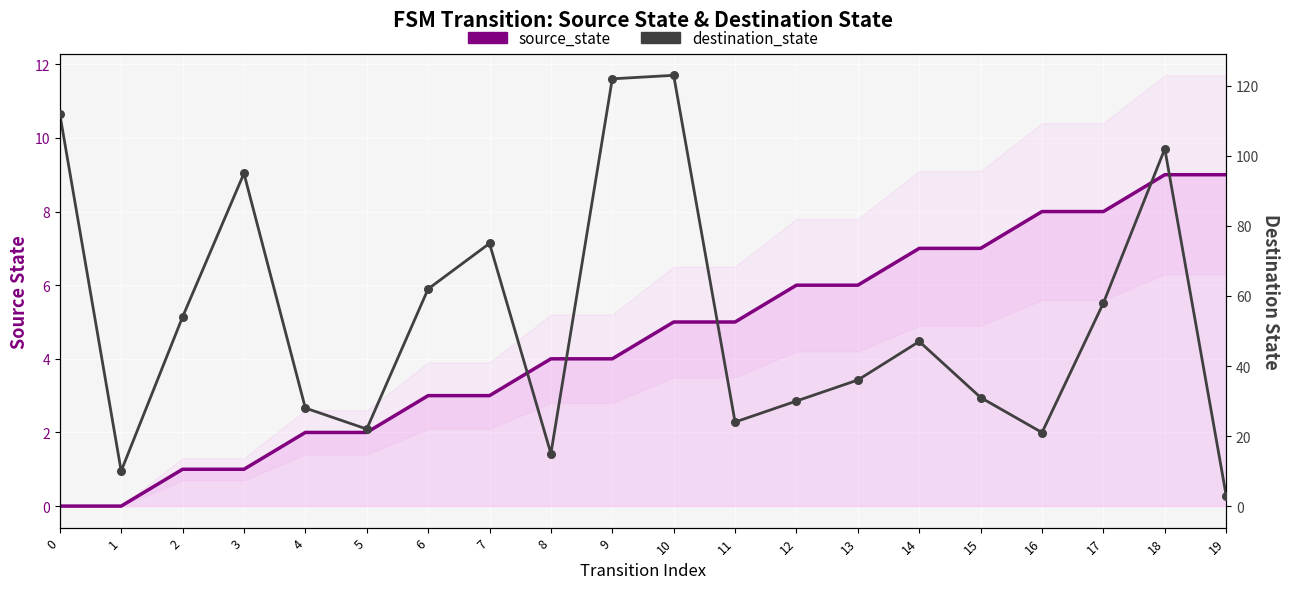

Which series reaches the maximum Y coordinate?

destination_state